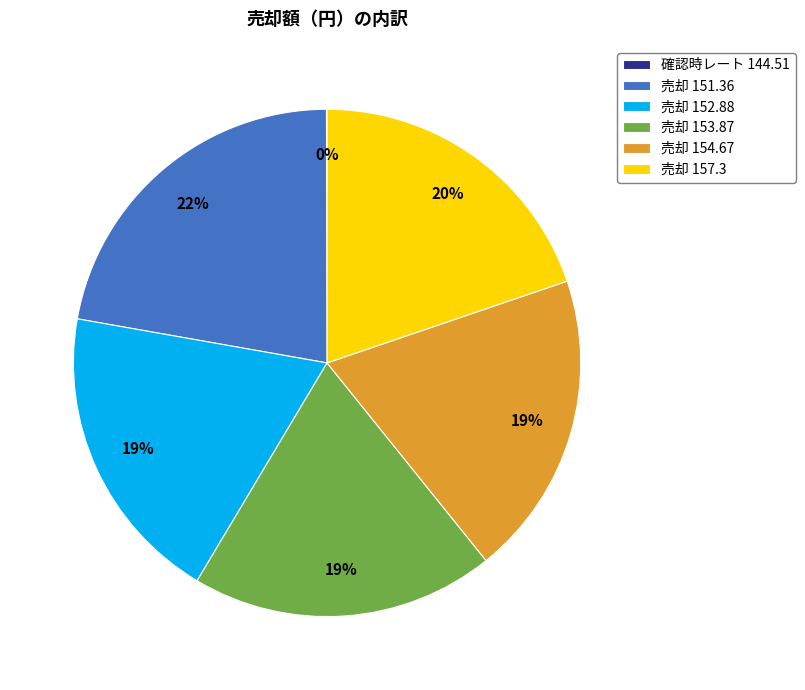

Does 売却 153.87 account for over 50% of the chart?

No